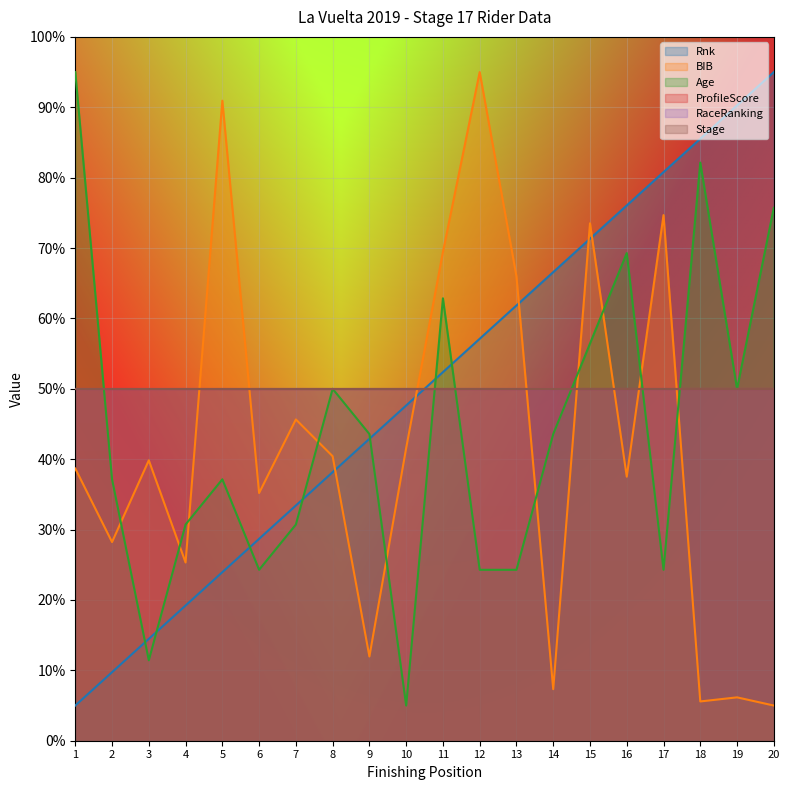

Does the chart display data point markers on the line(s)?

No